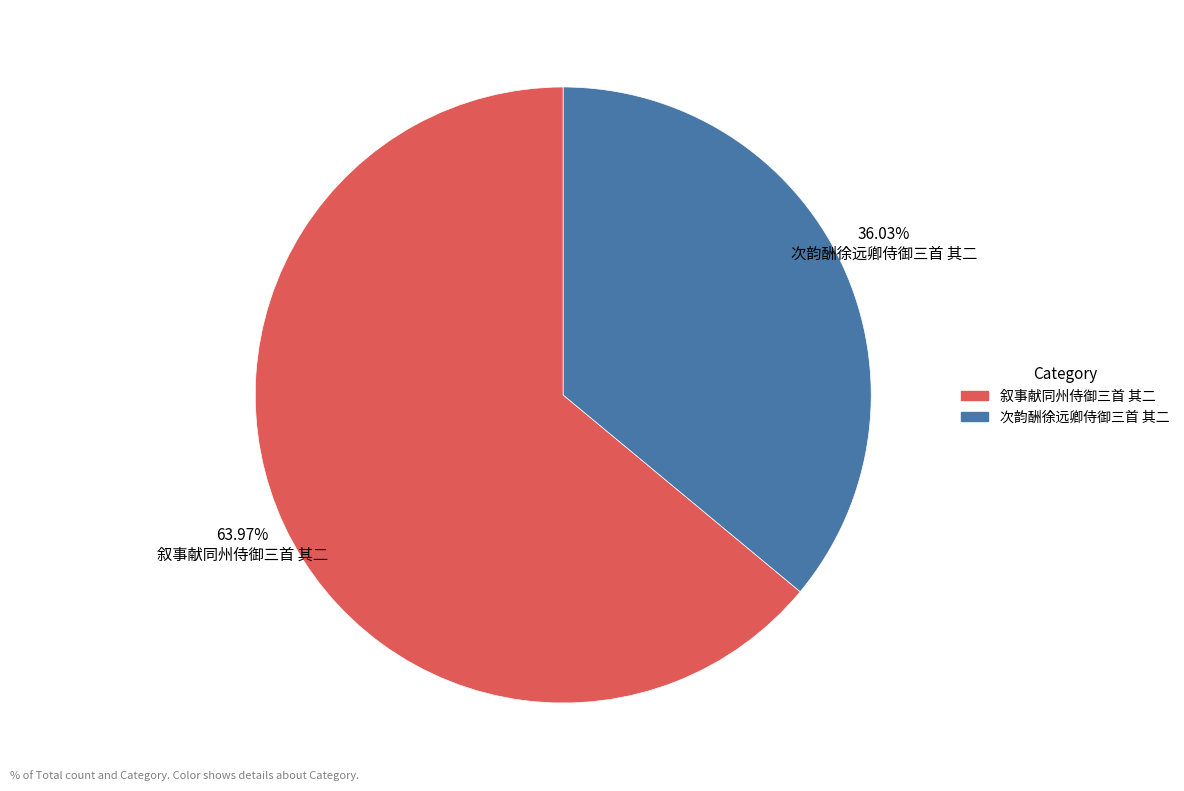

Is 次韵酬徐远卿侍御三首 其二 the majority of the pie?

No